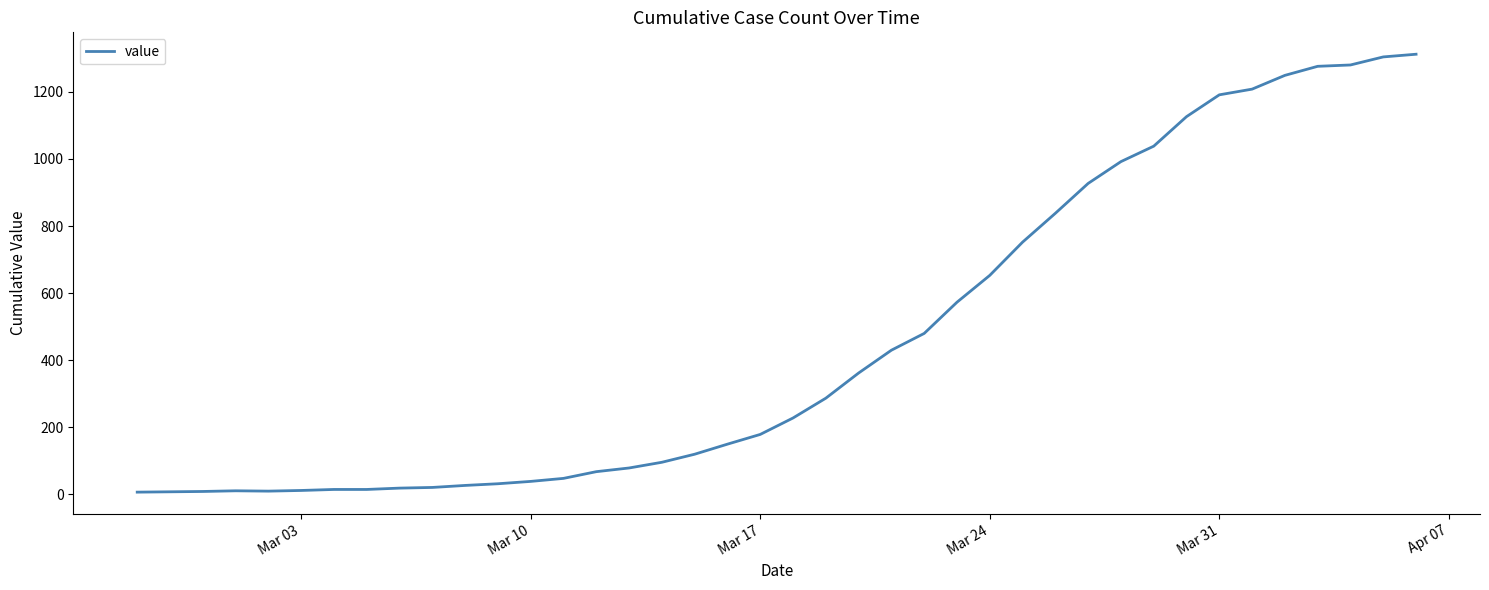

What is the maximum value shown in the chart?

1312